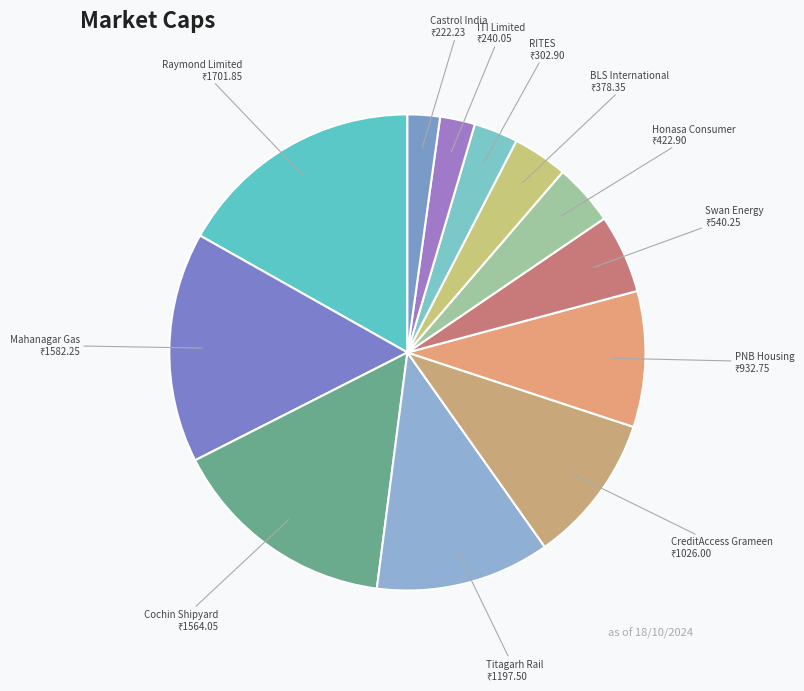

Which slice is the largest?

Raymond Limited